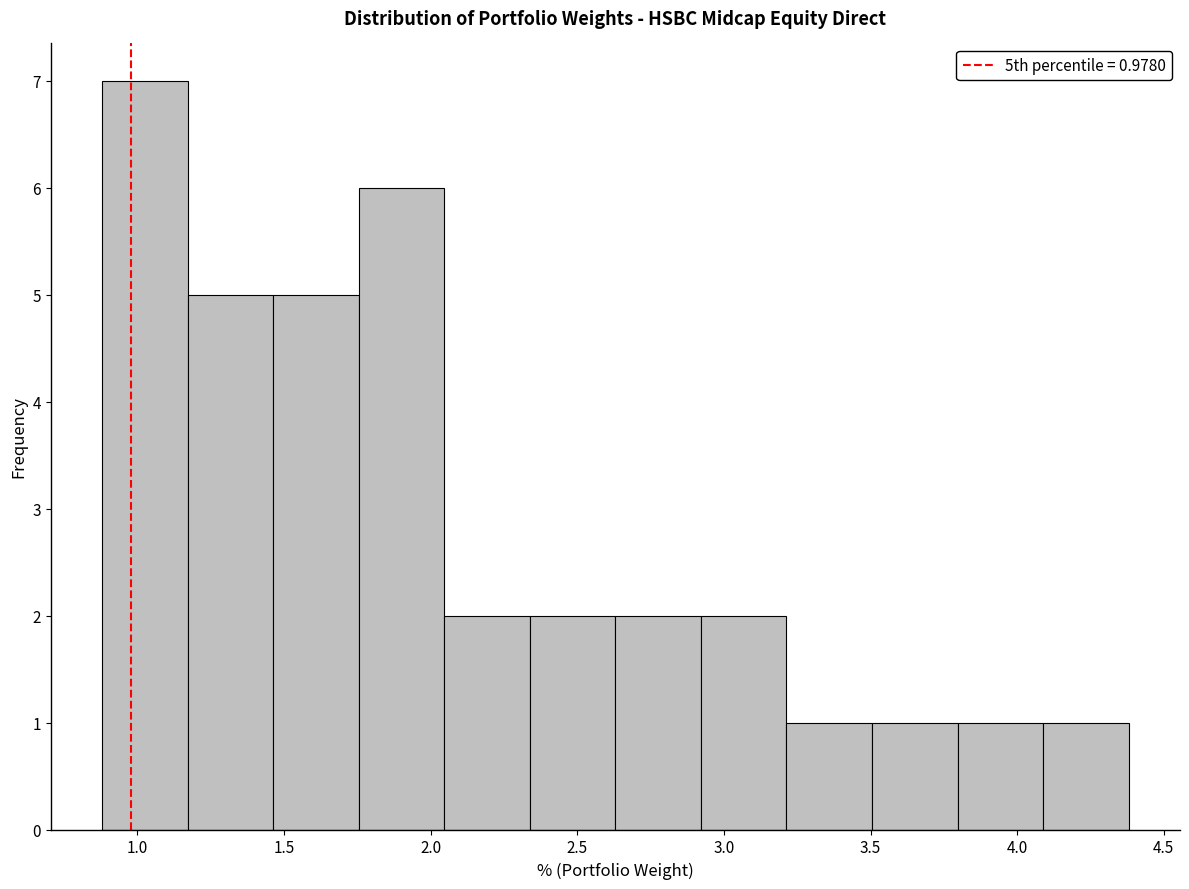

Over which range of the x-axis is the bar tallest?

0.90 to 1.15